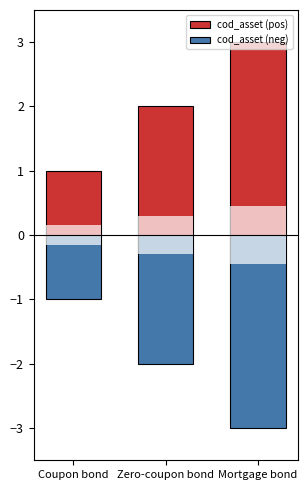

What is the spread (max minus min) of values at Coupon bond?

2